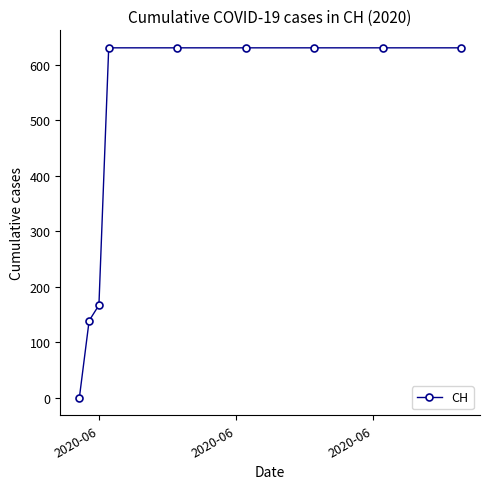

What is the difference between the second highest and minimum values?

631